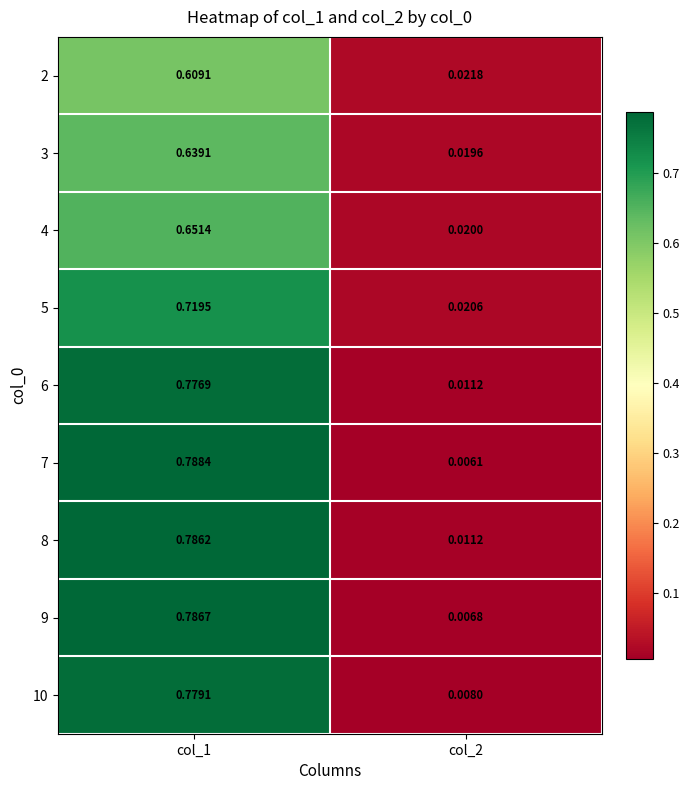

At which category does the chart reach its minimum across all series?

col_2